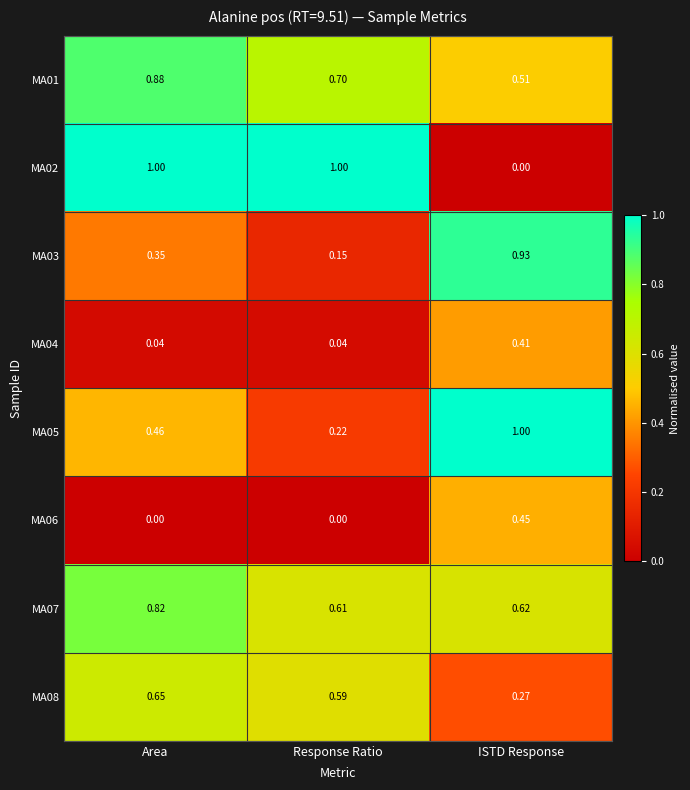

At which category is the sum across all series the highest?

Area